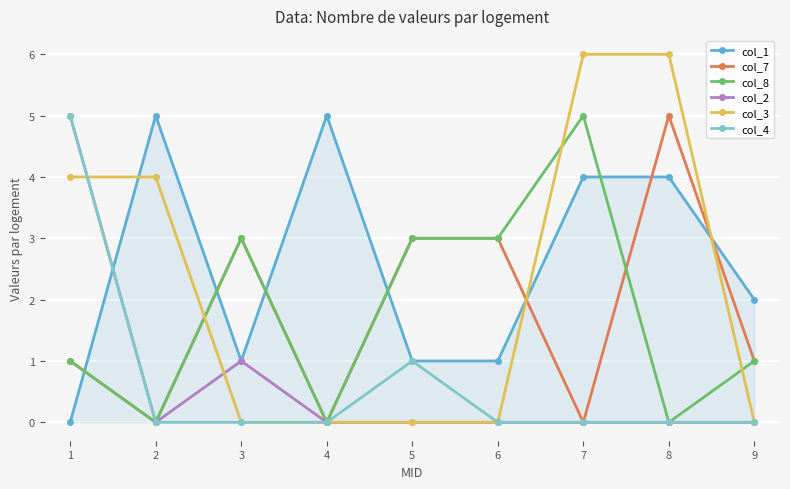

The value of col_2 at 2 is 0. True or false?

True